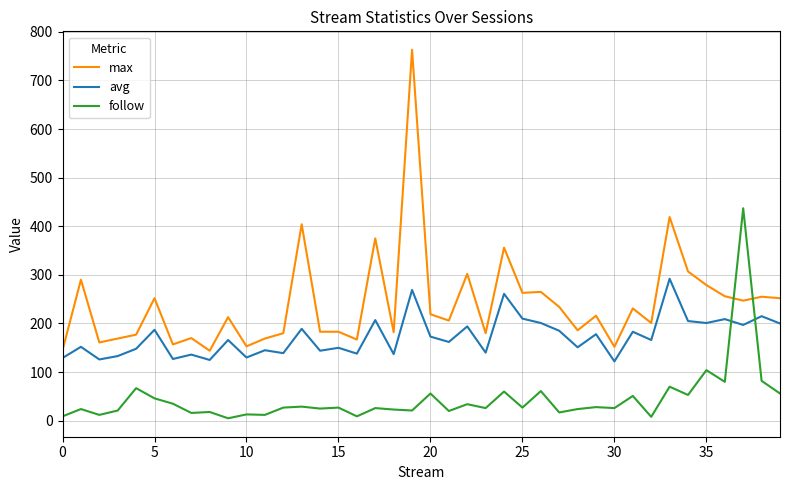

After their last crossing, which series has the higher values: follow or avg?

avg